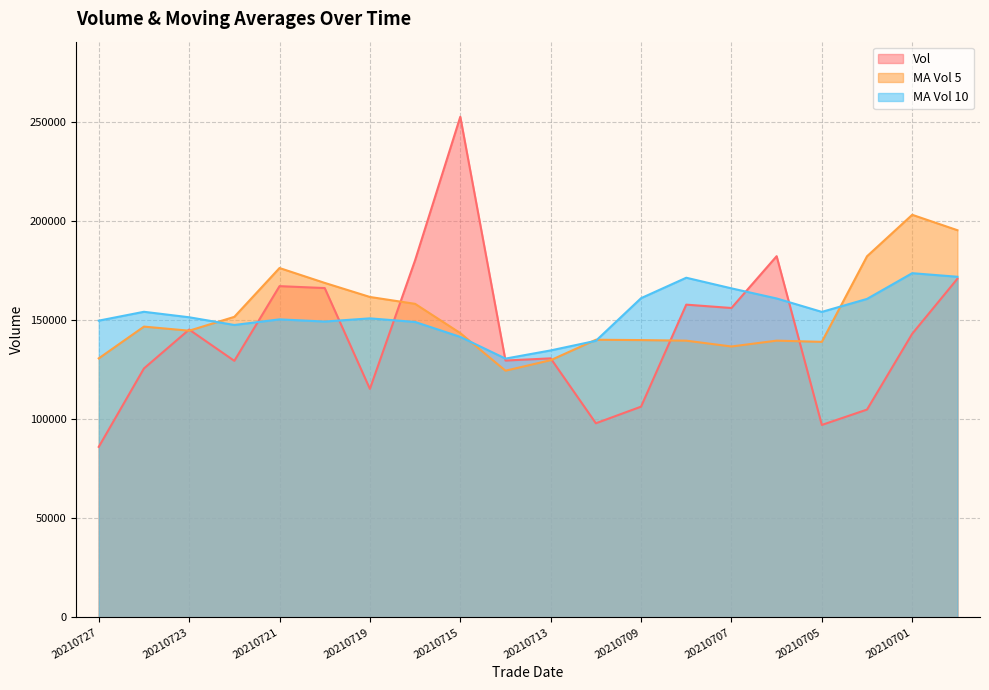

At which category does the chart reach its minimum across all series?

20210727